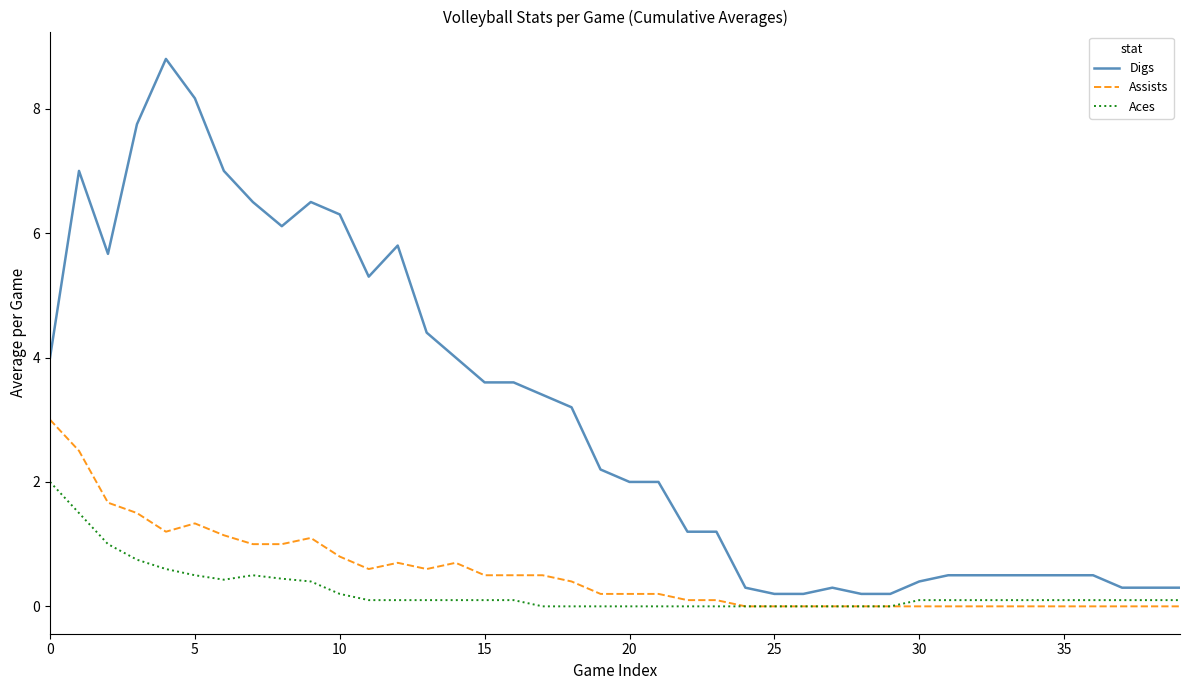

Reading right to left, extract all data points from this chart.

Digs: 0.3	0.3	0.3	0.5	0.5	0.5	0.5	0.5	0.5	0.4	0.2	0.2	0.3	0.2	0.2	0.3	1.2	1.2	2.0	2.0	2.2	3.2	3.4	3.6	3.6	4.0	4.4	5.8	5.3	6.3	6.5	6.1	6.5	7.0	8.2	8.8	7.8	5.7	7.0	4.0
Assists: 0.0	0.0	0.0	0.0	0.0	0.0	0.0	0.0	0.0	0.0	0.0	0.0	0.0	0.0	0.0	0.0	0.1	0.1	0.2	0.2	0.2	0.4	0.5	0.5	0.5	0.7	0.6	0.7	0.6	0.8	1.1	1.0	1.0	1.1	1.3	1.2	1.5	1.7	2.5	3.0
Aces: 0.1	0.1	0.1	0.1	0.1	0.1	0.1	0.1	0.1	0.1	0.0	0.0	0.0	0.0	0.0	0.0	0.0	0.0	0.0	0.0	0.0	0.0	0.0	0.1	0.1	0.1	0.1	0.1	0.1	0.2	0.4	0.4	0.5	0.4	0.5	0.6	0.8	1.0	1.5	2.0